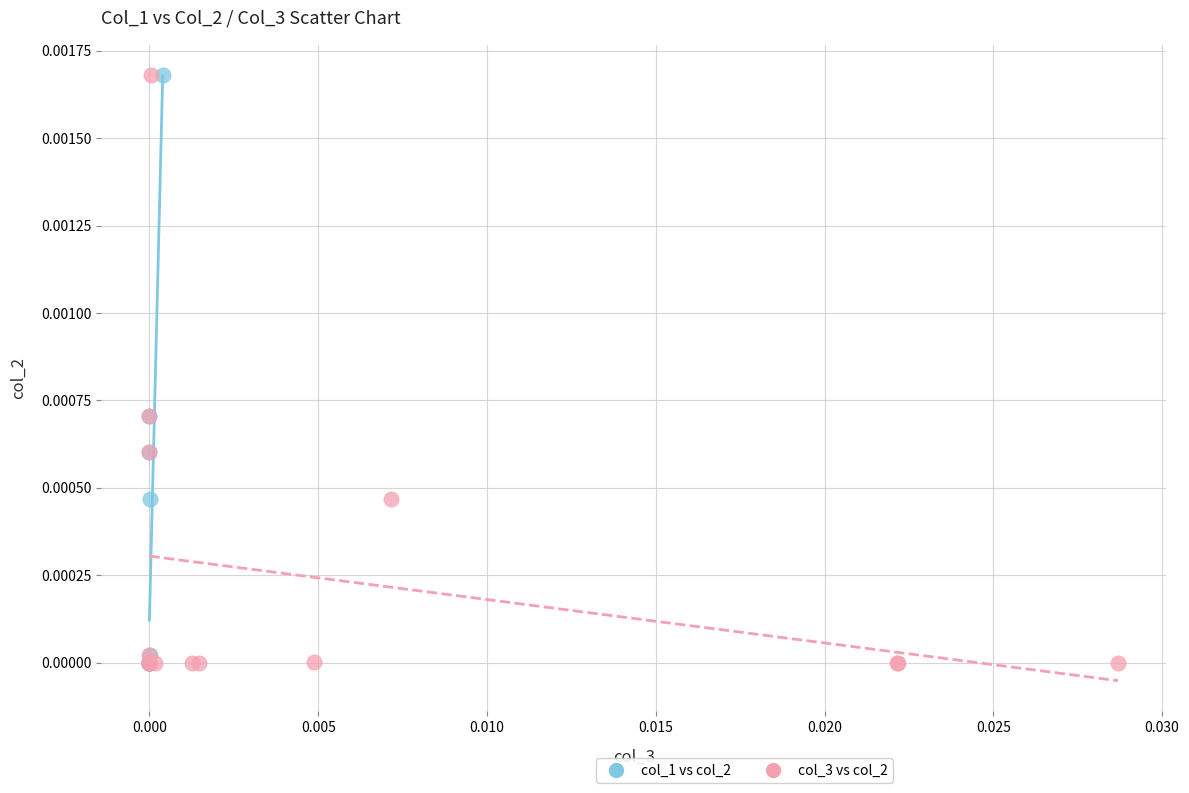

What are all the series names shown in the legend?

col_1 vs col_2, col_3 vs col_2